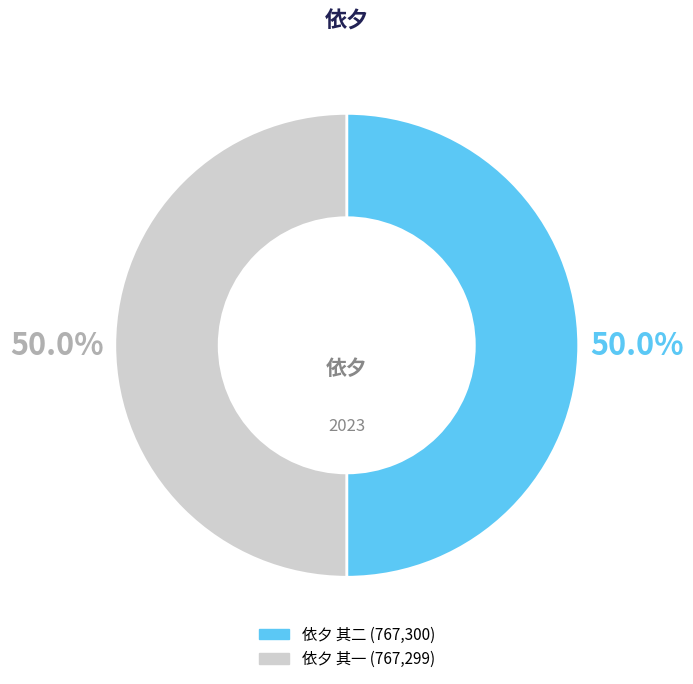

To the nearest percent, what percentage of the pie is 依夕 其二?

50%